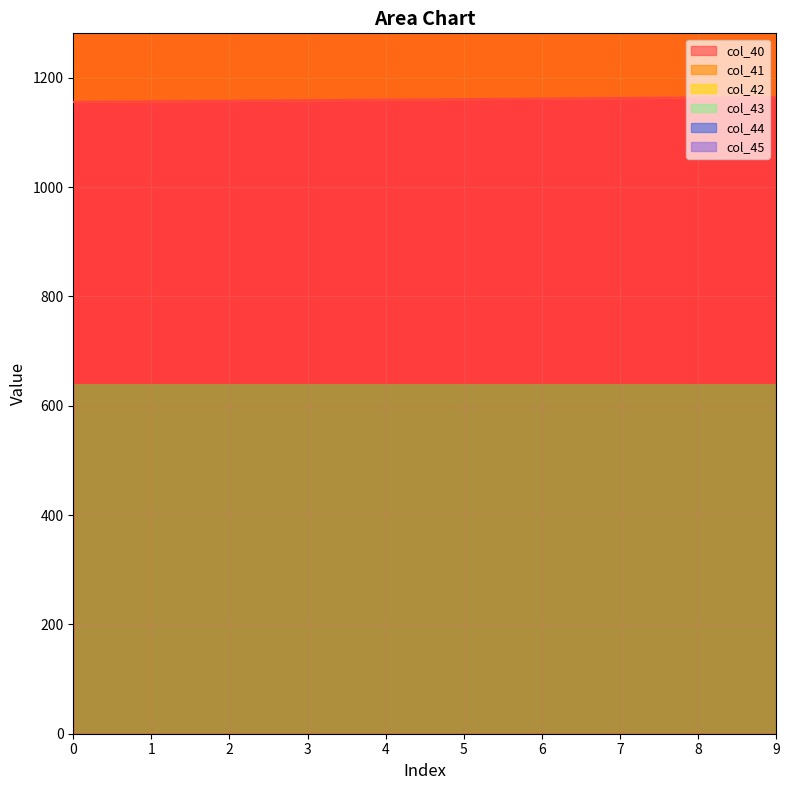

Is it true that row_1 equals 0 at 0?

False